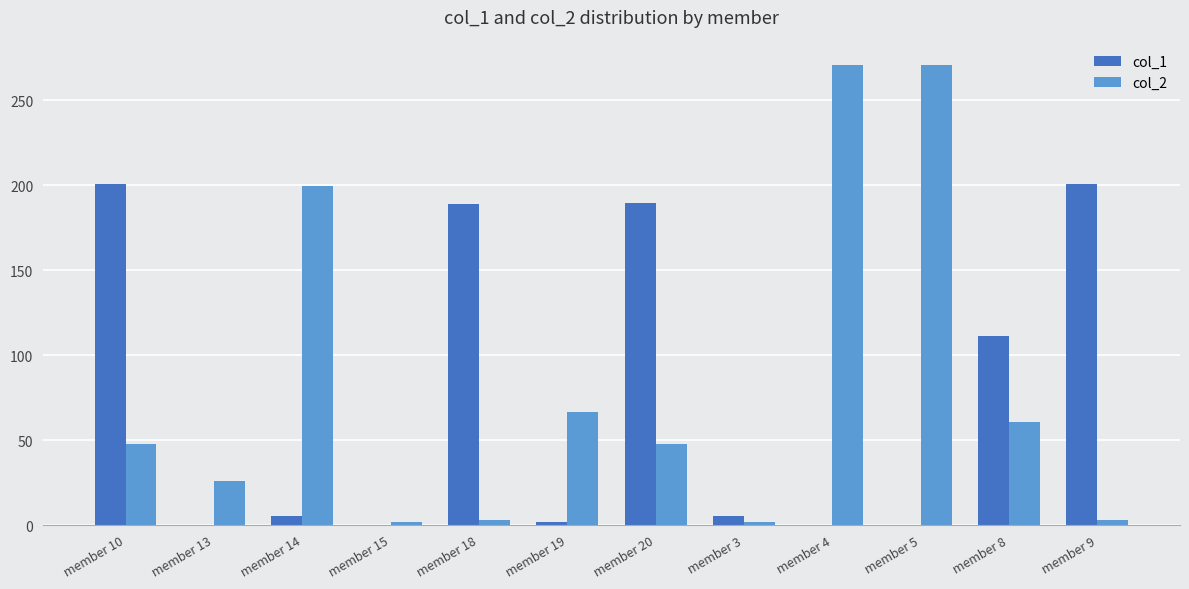

What is the average value of the col_2 series?

83.3